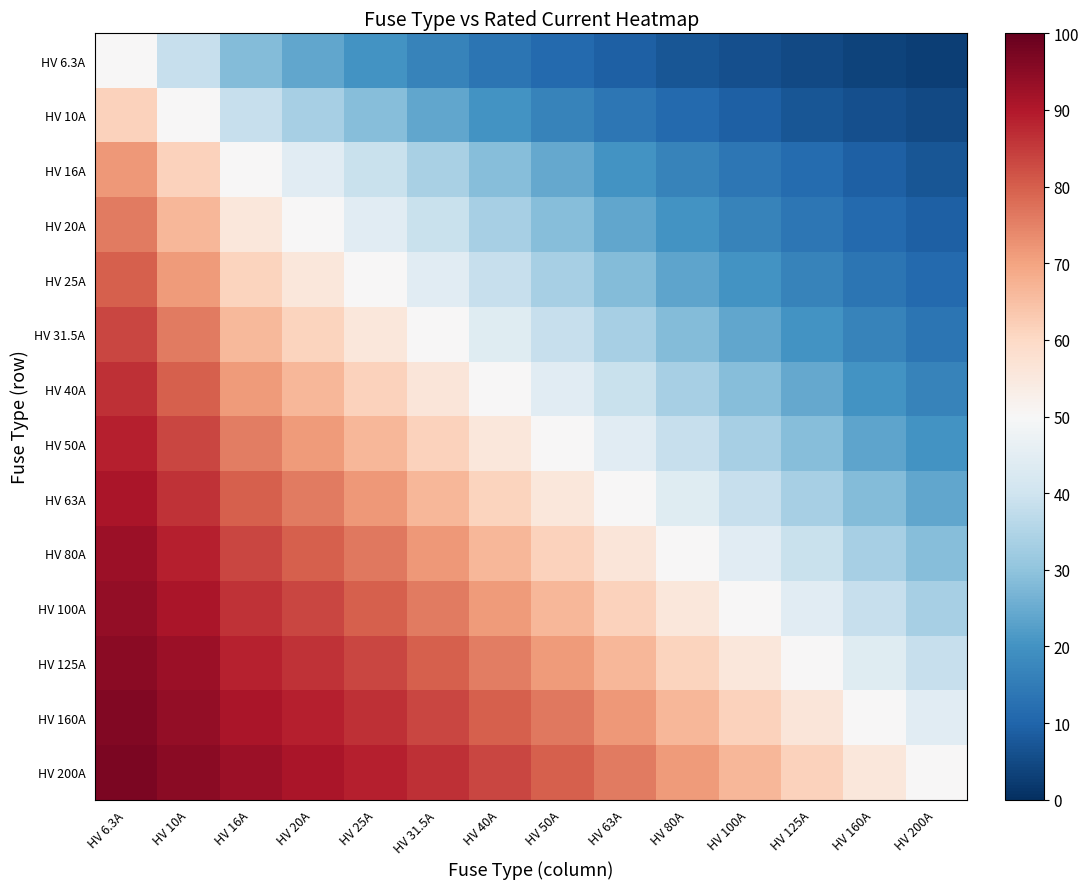

At how many categories does at least one series exceed 91?

3